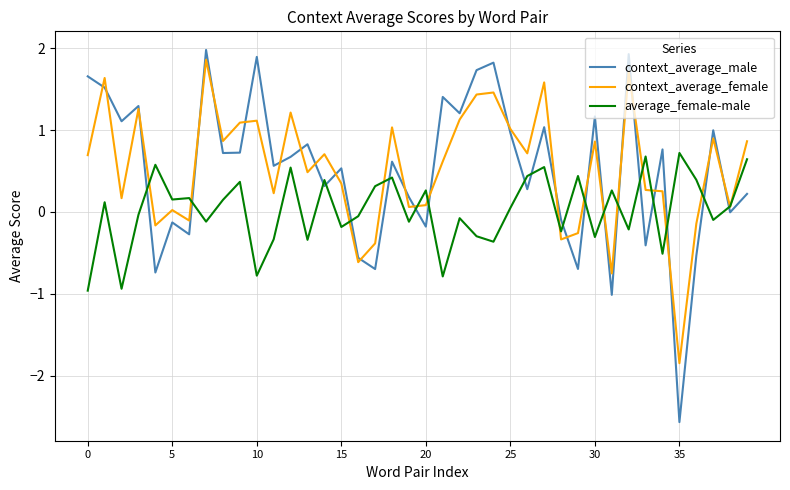

True or false: average_female-male and context_average_male intersect in this chart.

True